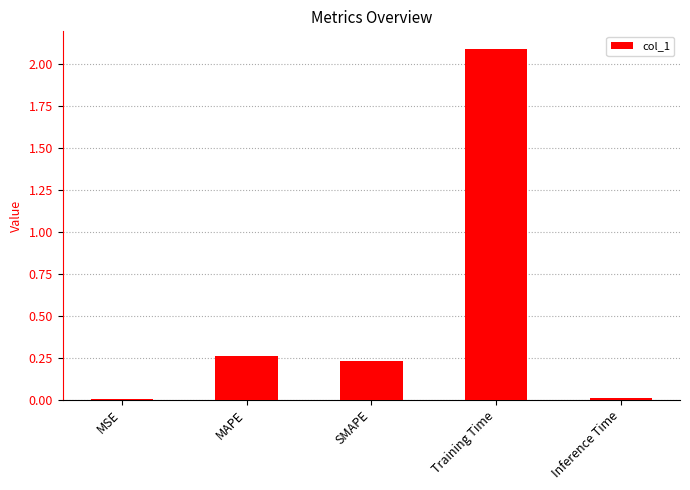

Which has a higher value, Training Time or Inference Time?

Training Time